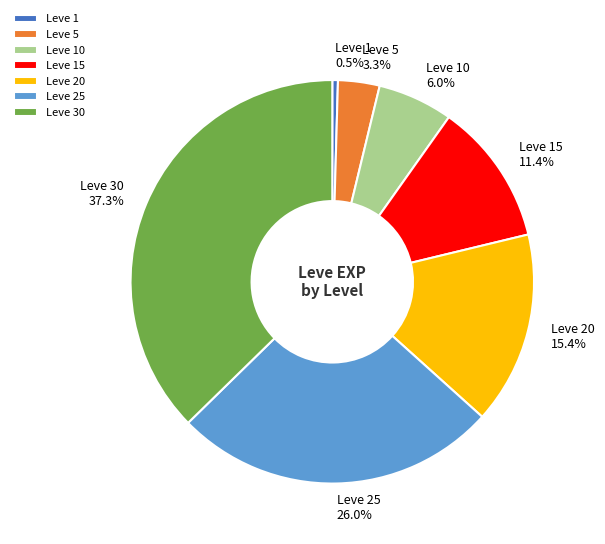

True or false: Leve 20 accounts for 15% of the total.

True